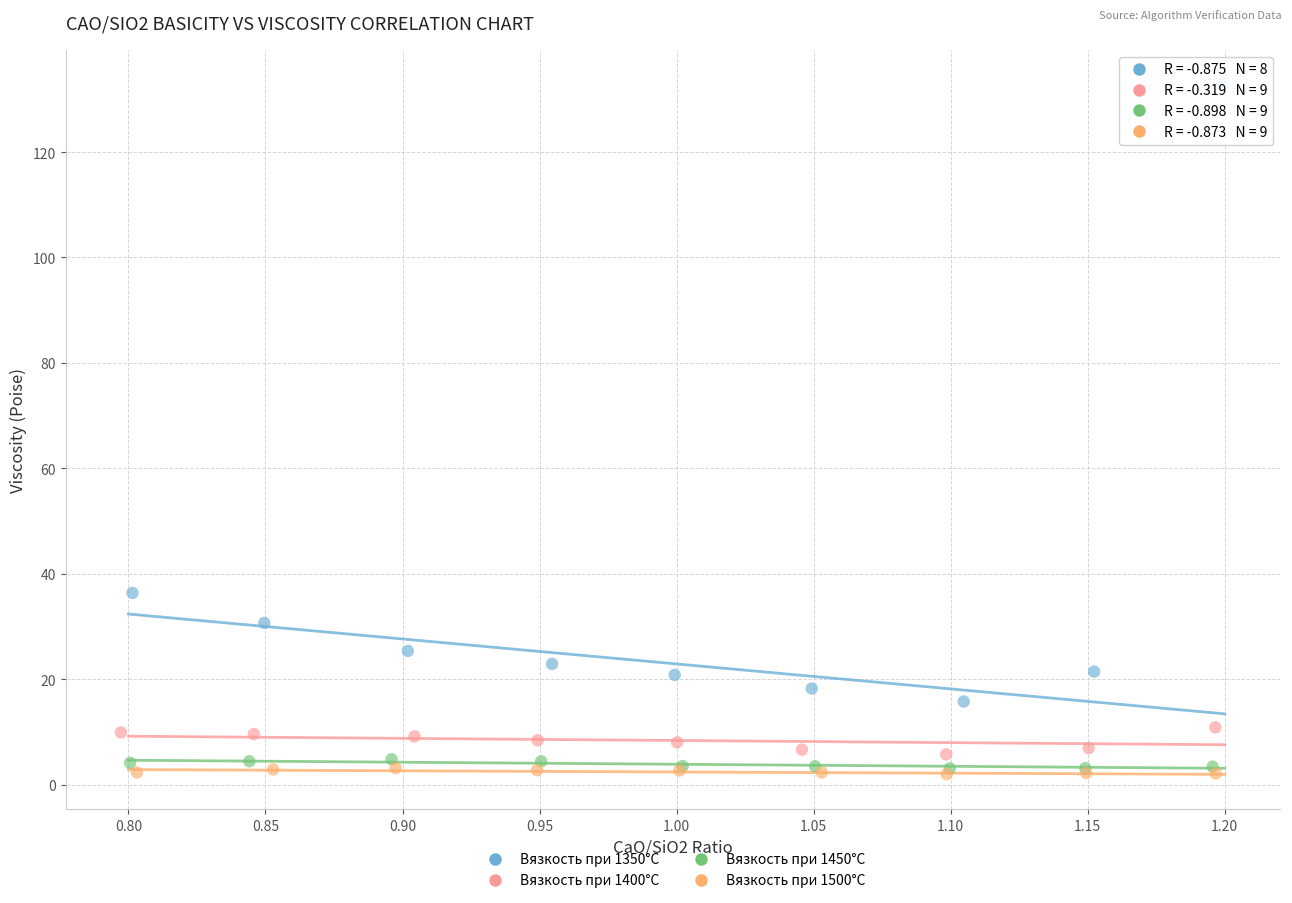

Which series has the largest Y range (max minus min)?

Вязкость при 1350°C